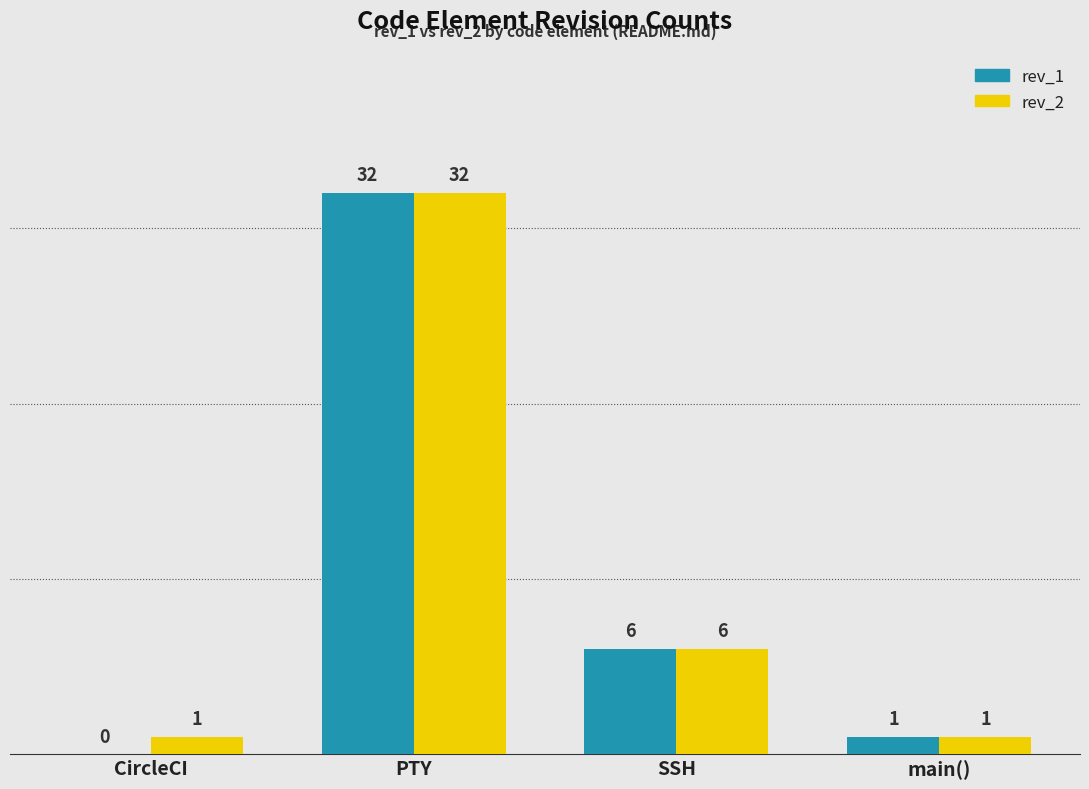

Reading left to right, extract all data points from this chart.

rev_1: CircleCI=0	PTY=32	SSH=6	main()=1
rev_2: CircleCI=1	PTY=32	SSH=6	main()=1